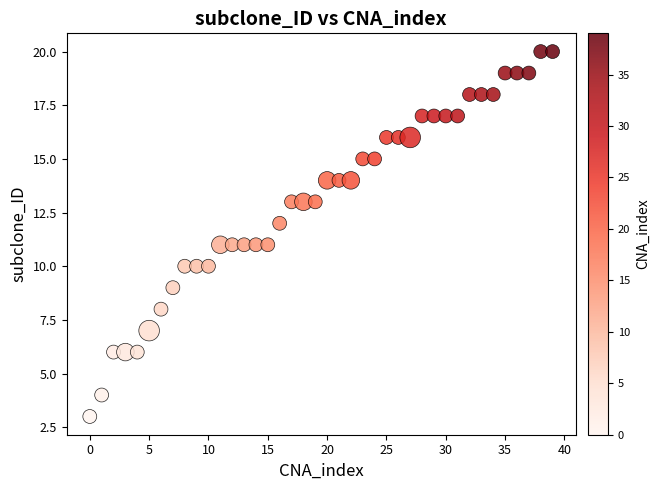

What is the range of Y values (max minus min)?

17